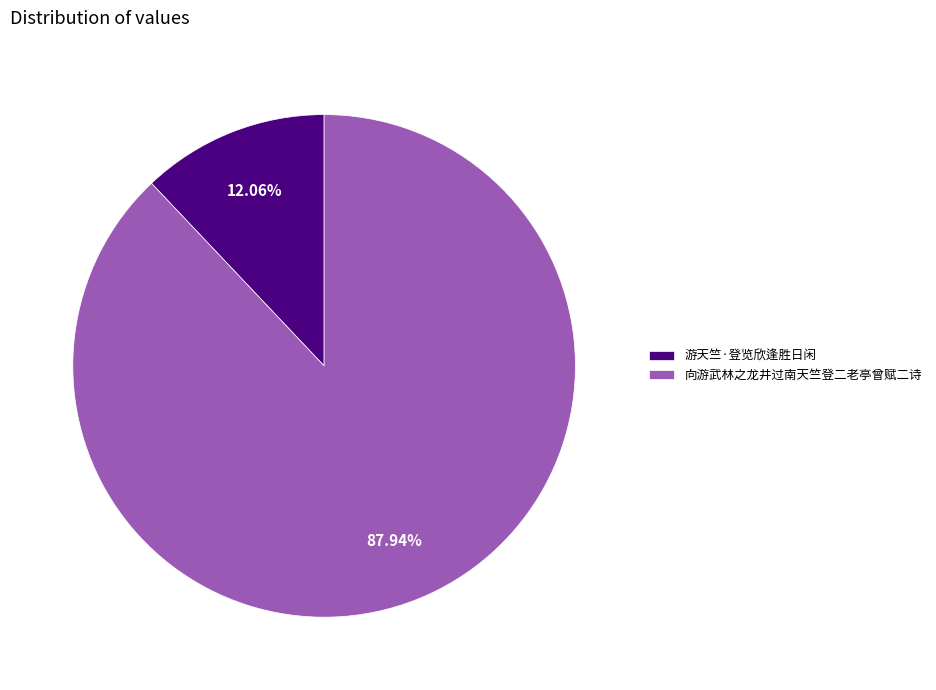

To the nearest percent, what percentage of the pie is 向游武林之龙井过南天竺登二老亭曾赋二诗?

88%